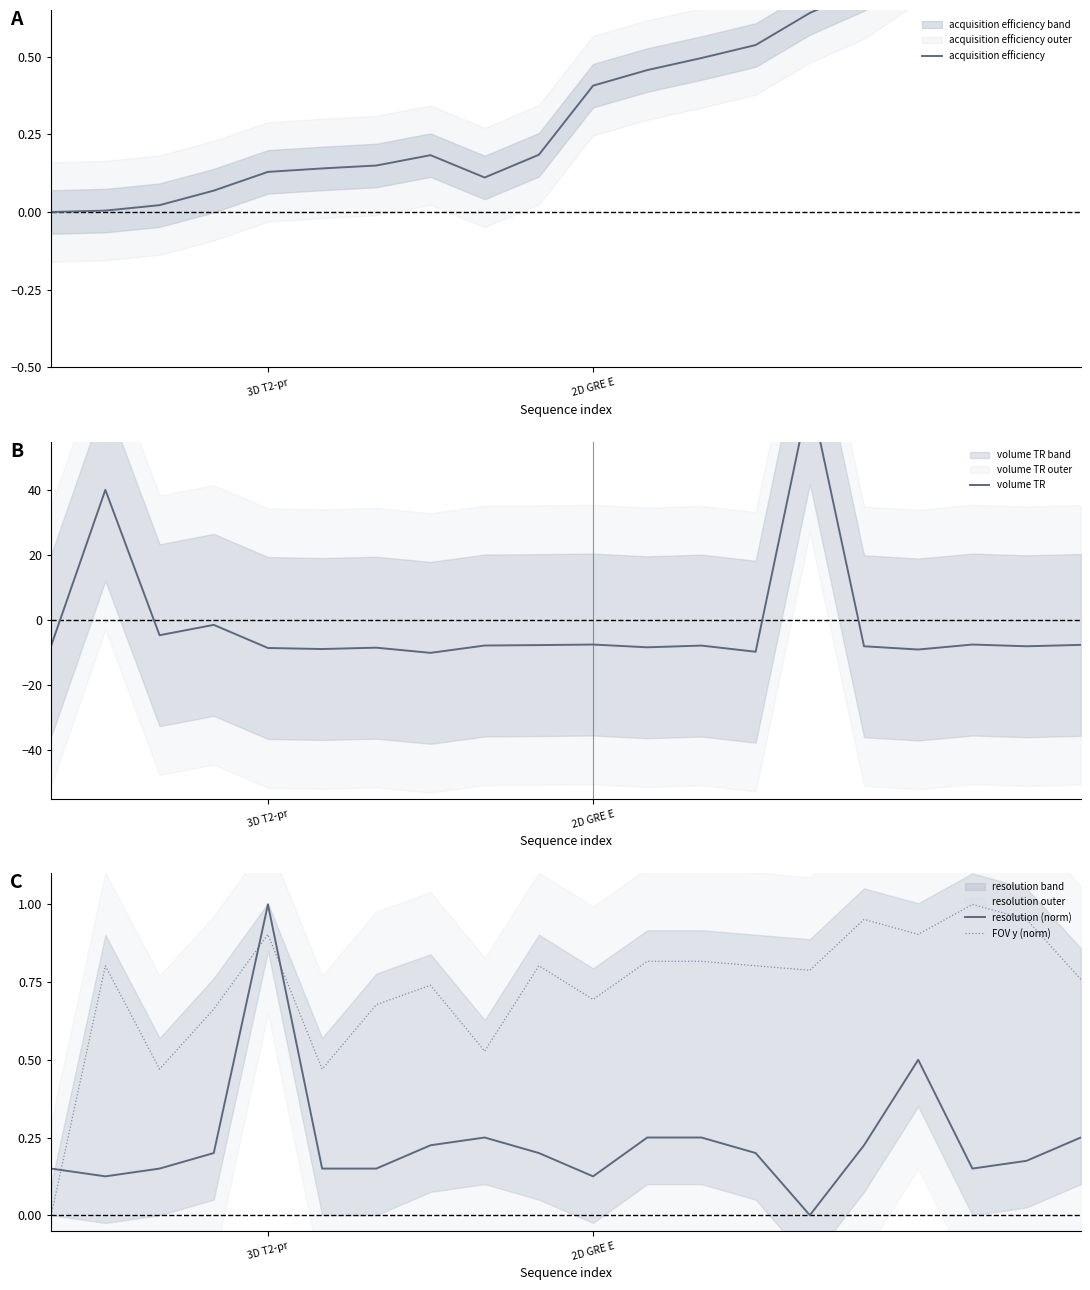

Which category has the lowest value in the resolution (norm) series?

14